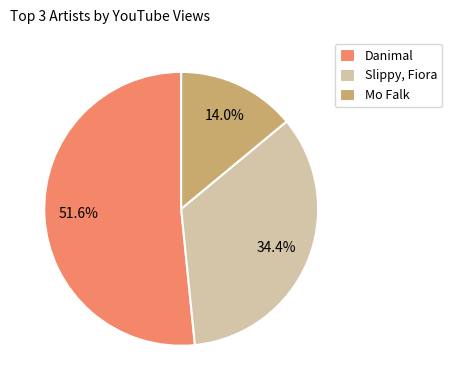

Count the number of slices in the pie.

3